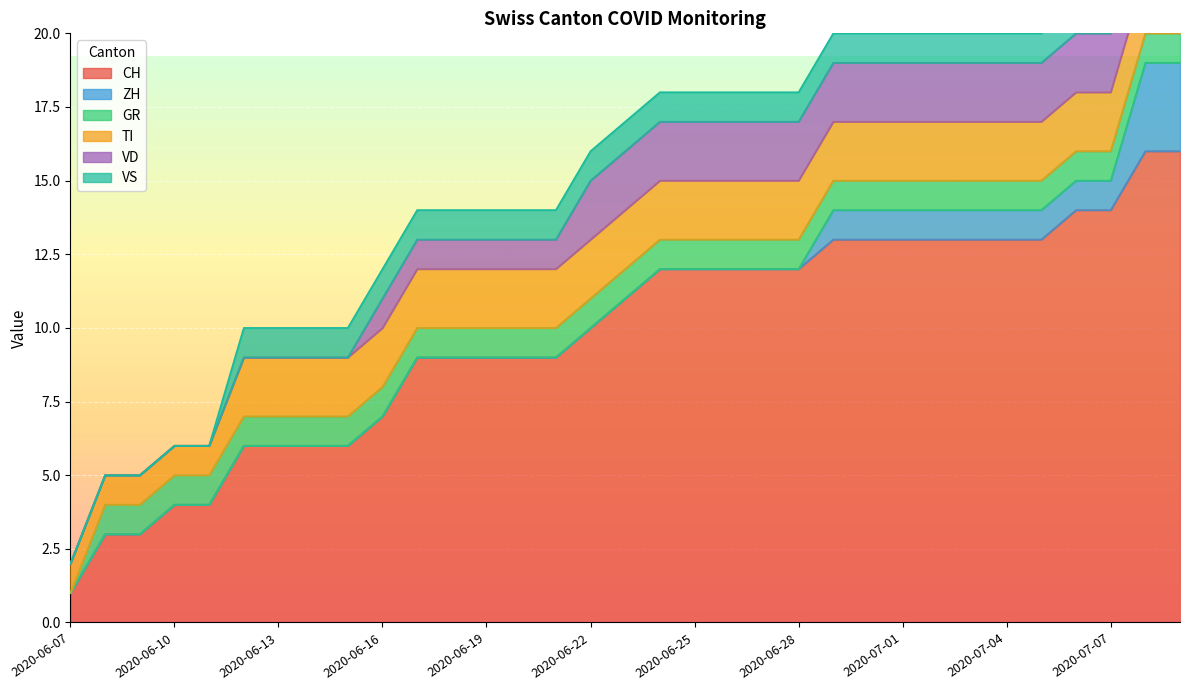

Is it true that CH equals 4 at 2020-06-18?

False